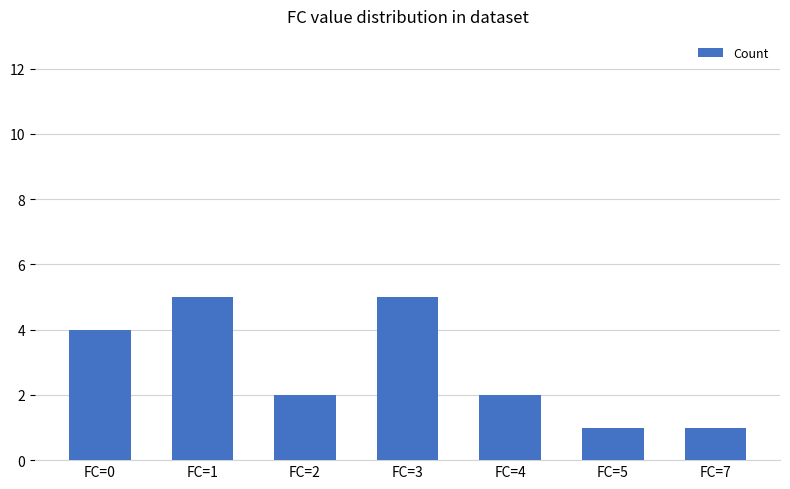

How many series are shown in this chart?

1